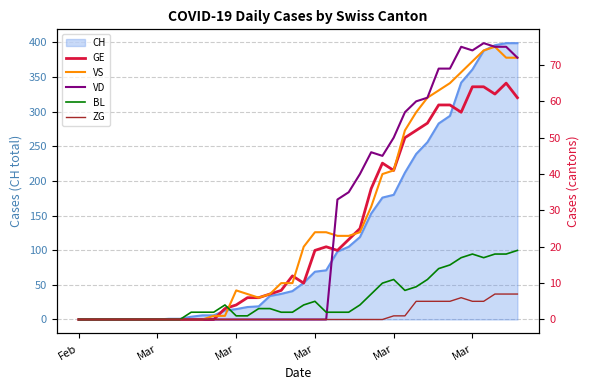

How many intersections are there between GE and VD?

1